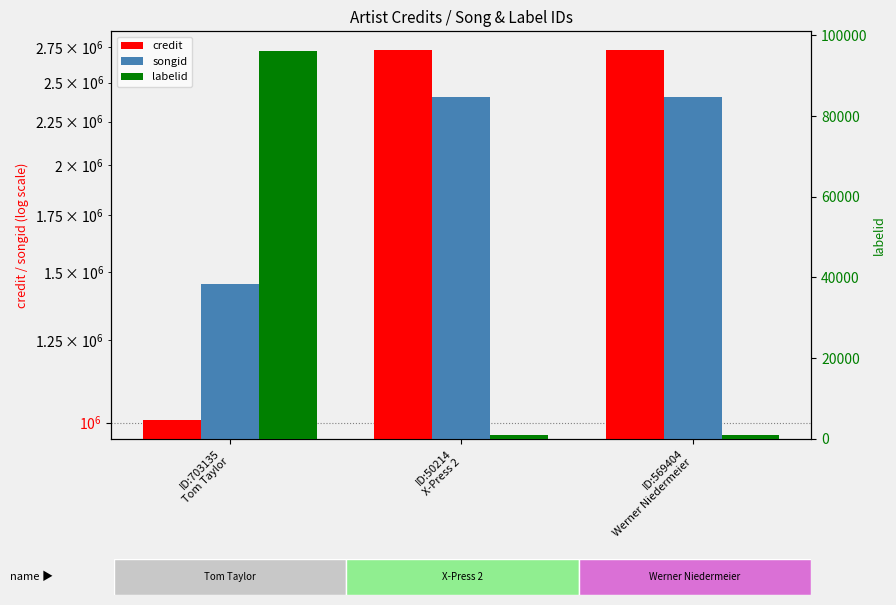

Count the number of data series in this chart.

3